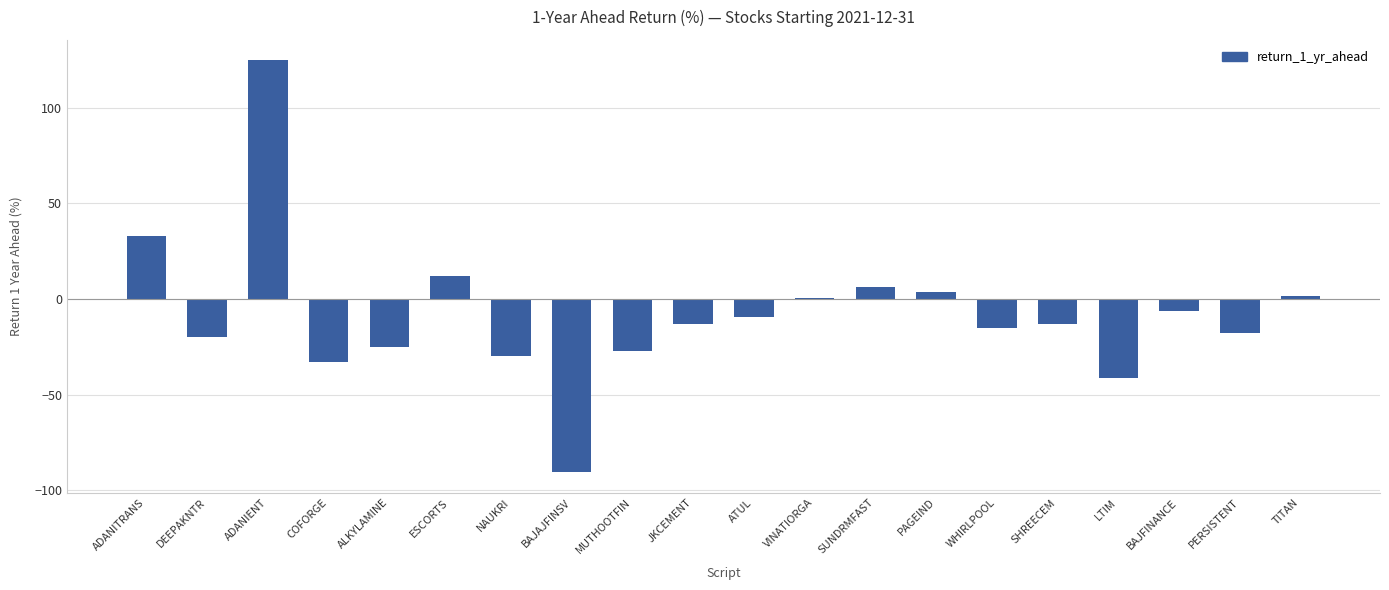

What is the sum of the values at ATUL and ALKYLAMINE?

-34.2